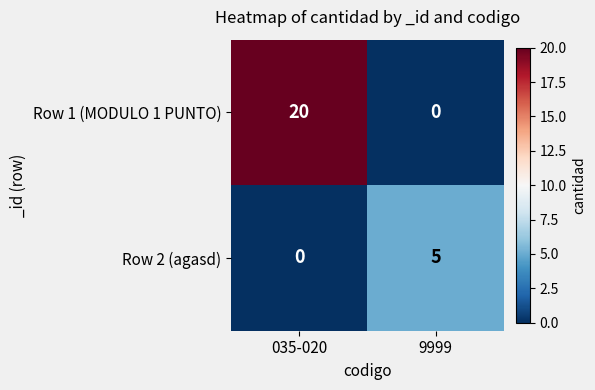

Which series has the largest total across all categories?

Row 1 (MODULO 1 PUNTO)